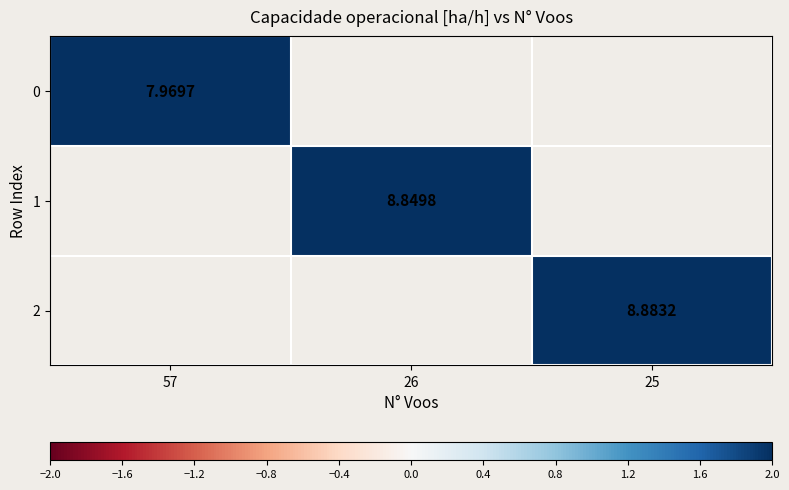

Where is 0 nearest to the value 7?

57